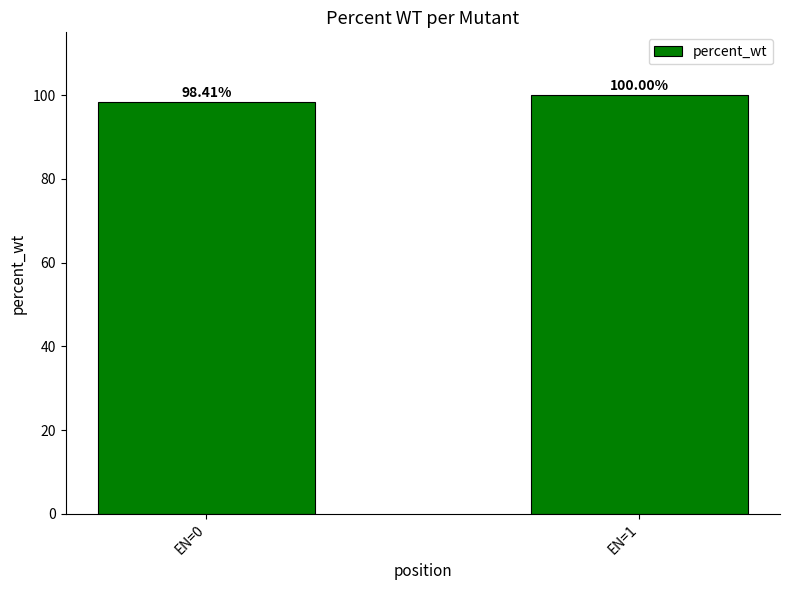

Which category has the lowest value across all series?

EN=0